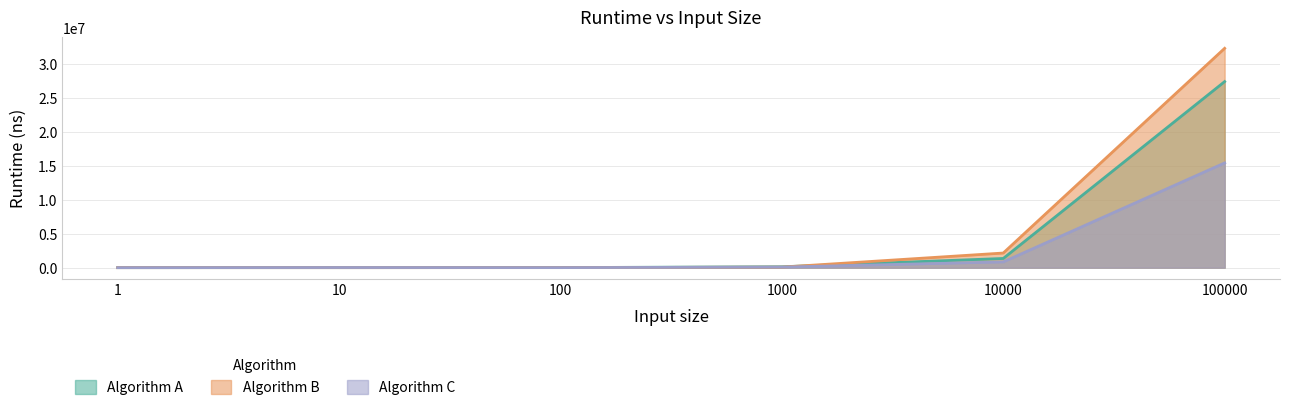

Which category has the lowest value across all series?

1